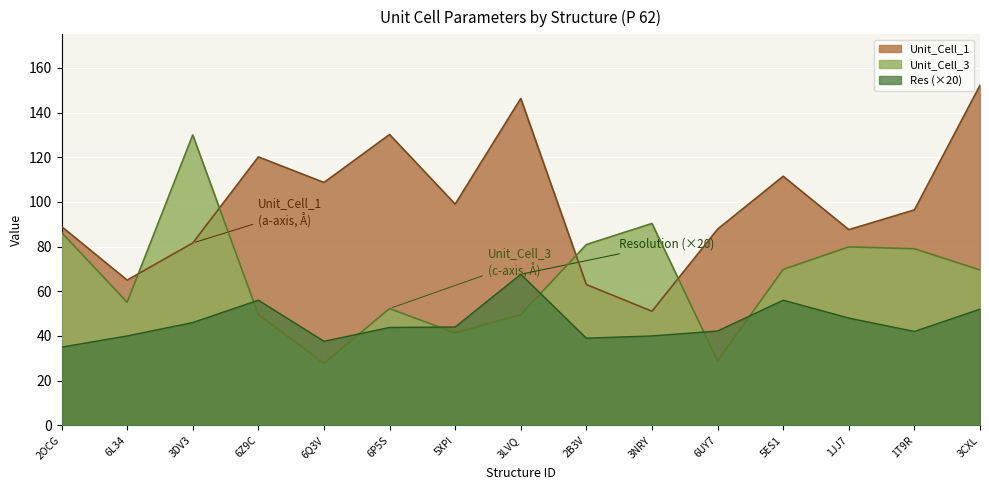

How many lines are shown in the chart?

3